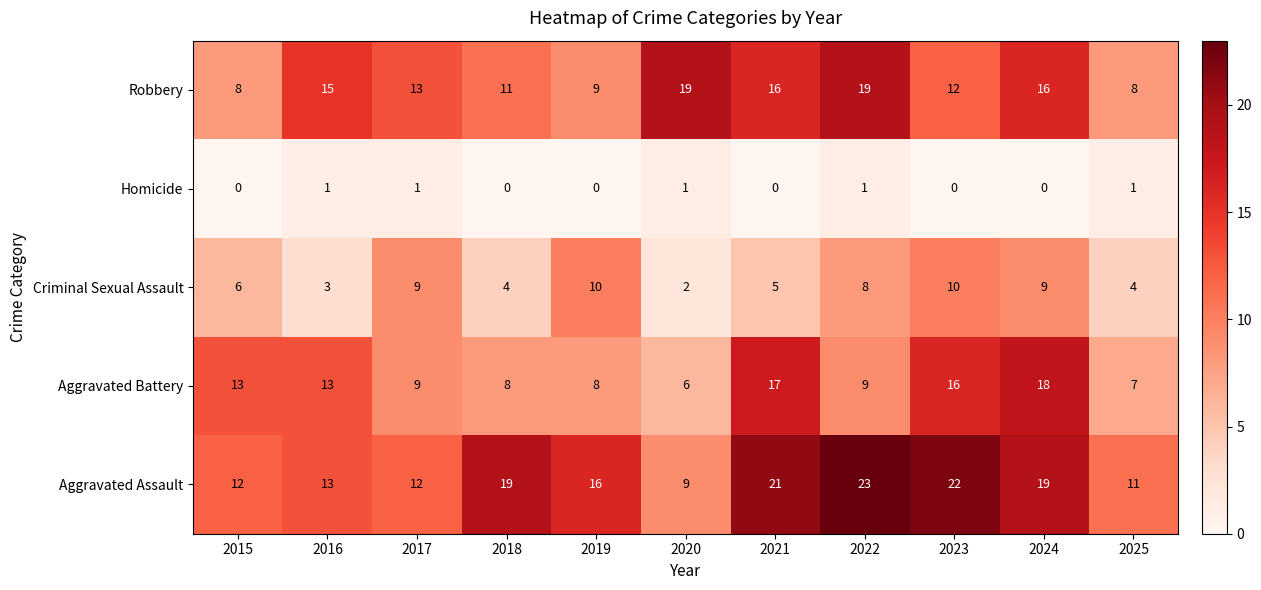

What is the average value of the Aggravated Battery series?

11